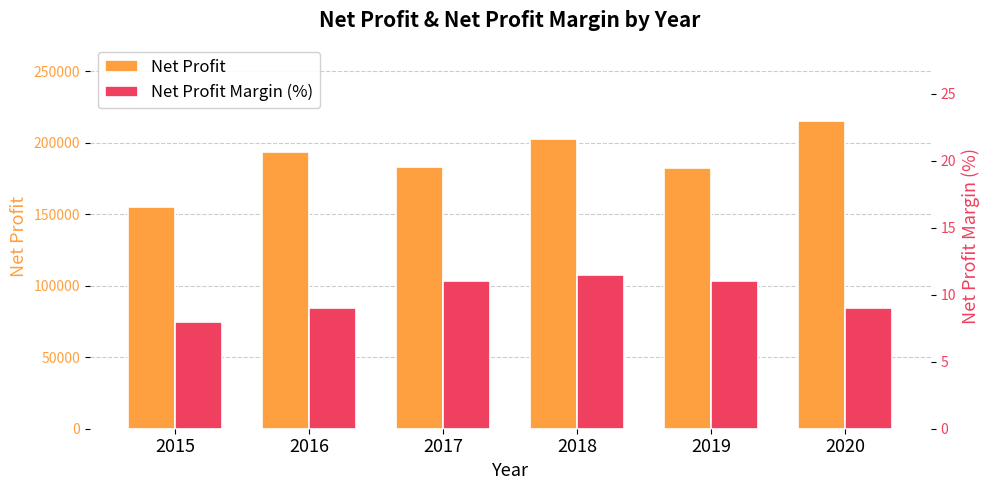

What is the difference between the maximum and minimum values in the Net Profit series?

60209.6